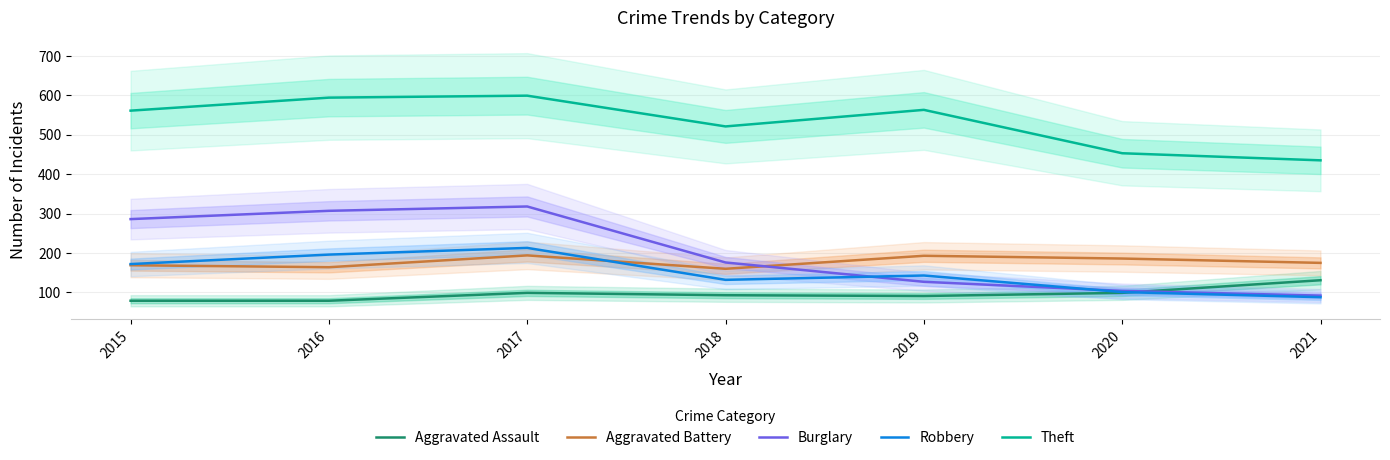

Which series has the widest spread of values?

Burglary